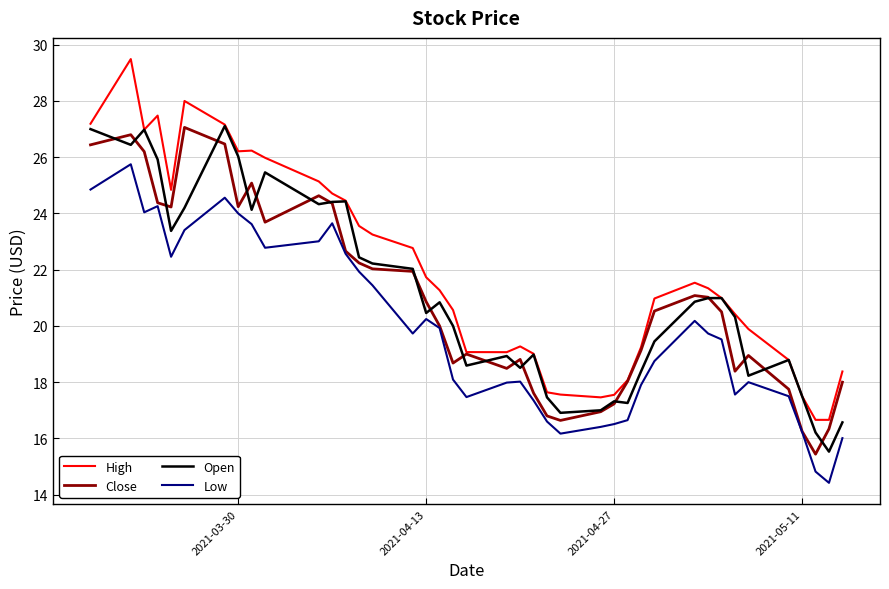

How many series are shown in this chart?

4